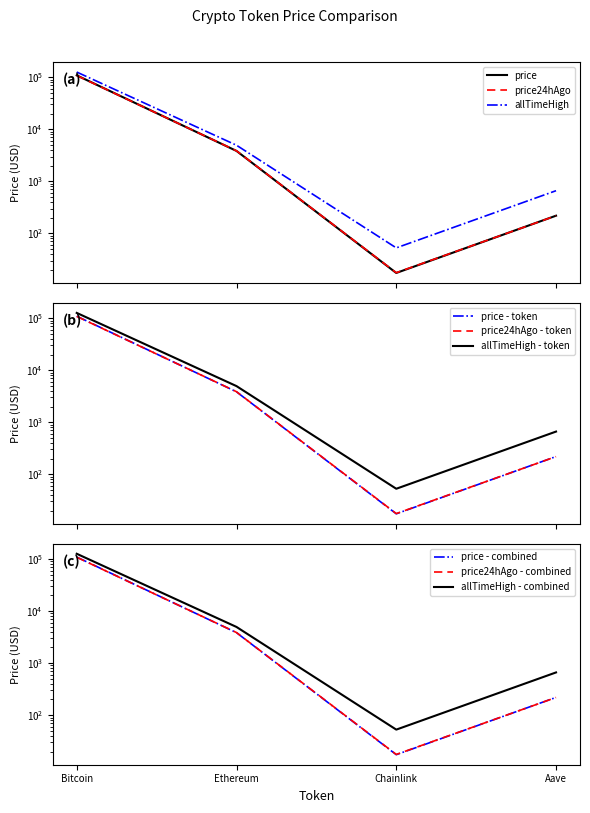

Reading right to left, what are all the values shown in this chart?

price: 219.1	17.4	3845.5	108960.0
price24hAgo: 218.5	17.6	3860.5	108119.0
allTimeHigh: 661.7	52.7	4946.1	126080.0